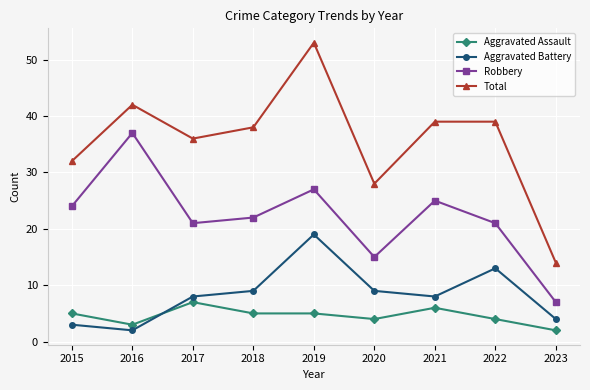

Reading right to left, list all the values displayed in this chart.

Aggravated Assault: 2023=2	2022=4	2021=6	2020=4	2019=5	2018=5	2017=7	2016=3	2015=5
Aggravated Battery: 2023=4	2022=13	2021=8	2020=9	2019=19	2018=9	2017=8	2016=2	2015=3
Robbery: 2023=7	2022=21	2021=25	2020=15	2019=27	2018=22	2017=21	2016=37	2015=24
Total: 2023=14	2022=39	2021=39	2020=28	2019=53	2018=38	2017=36	2016=42	2015=32